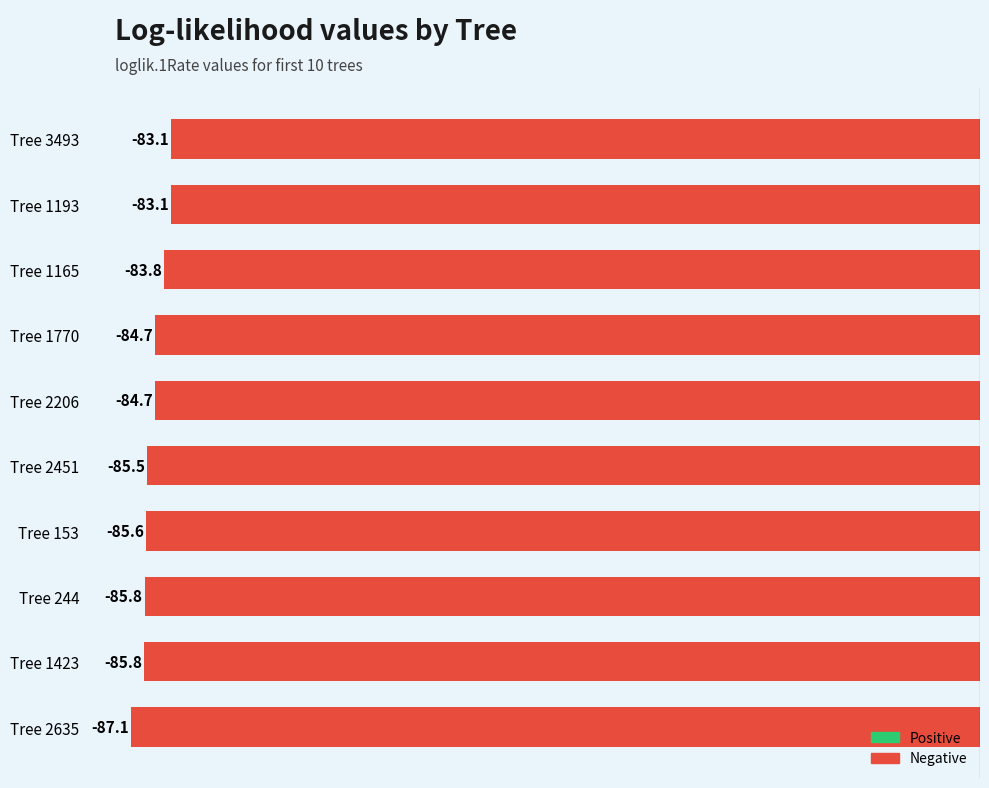

What is the minimum value shown in the chart?

-87.1